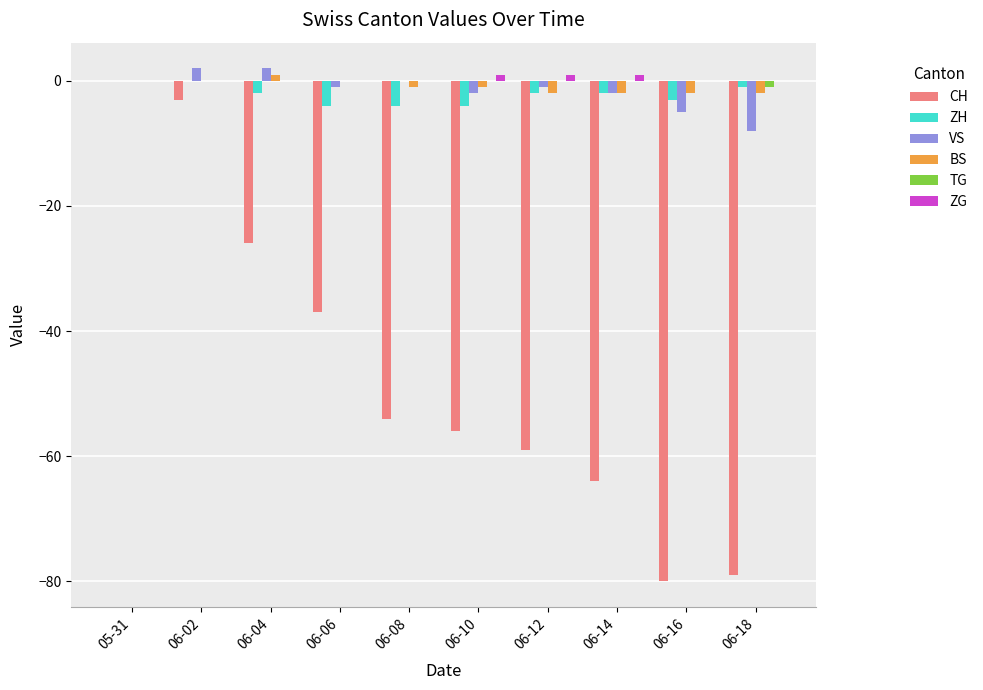

The CH series shows -79 at 06-18. True or false?

True